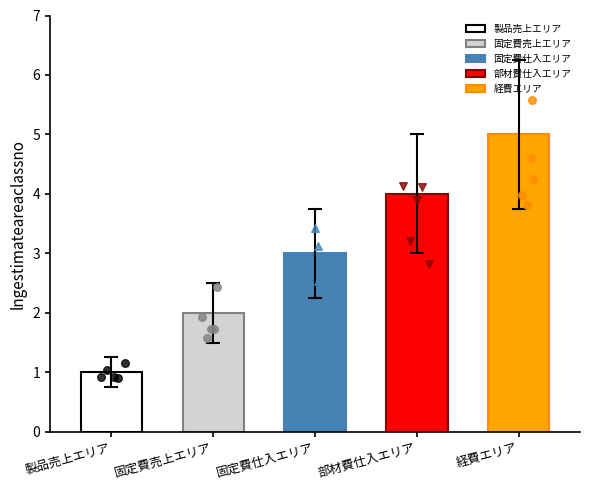

What is the ratio of the value at 固定費売上エリア to the value at 経費エリア?

0.4